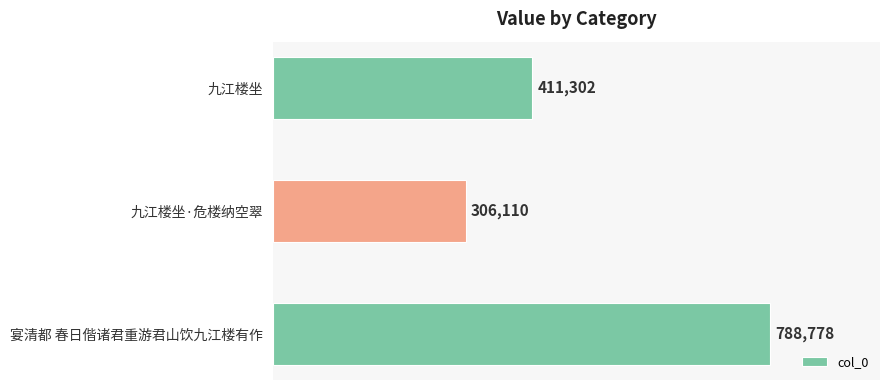

The chart shows a value of 166278 at 九江楼坐. True or false?

False